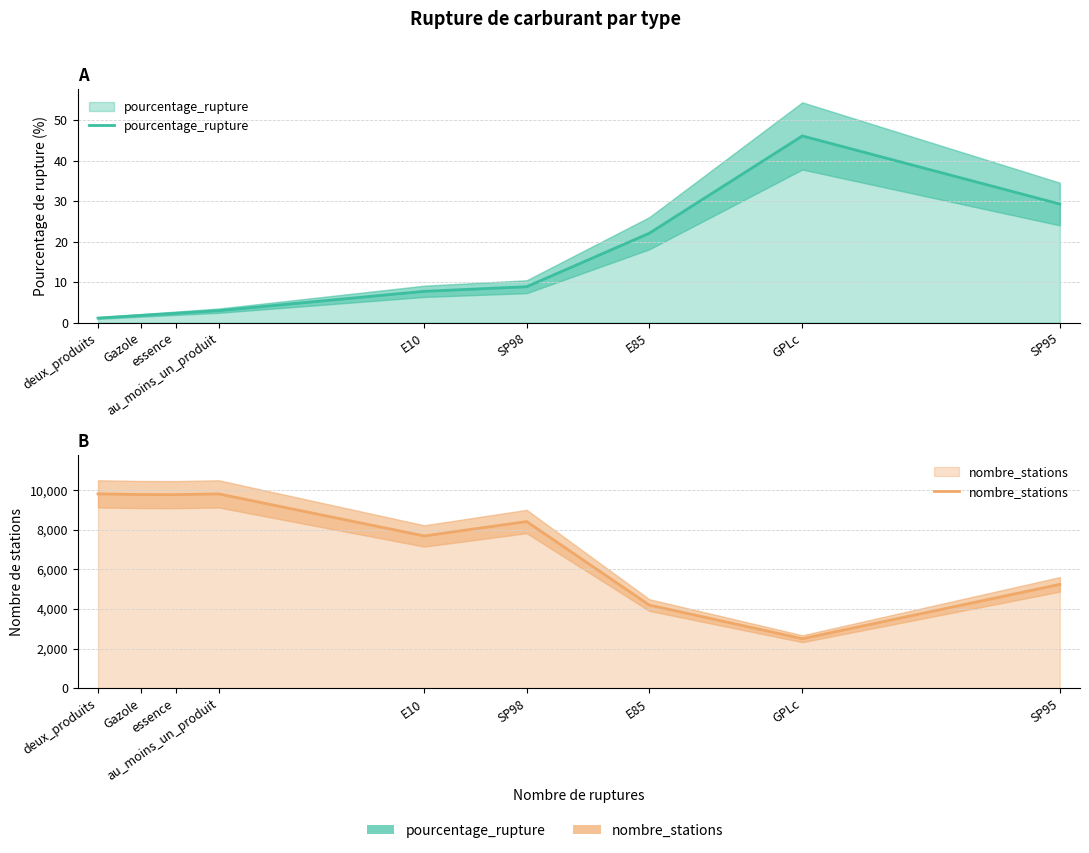

Where is nombre_stations nearest to the value 6155?

SP95